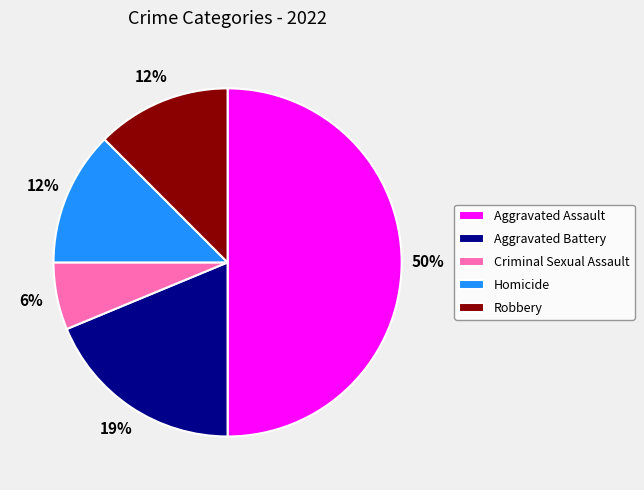

How many segments does this pie chart have?

5